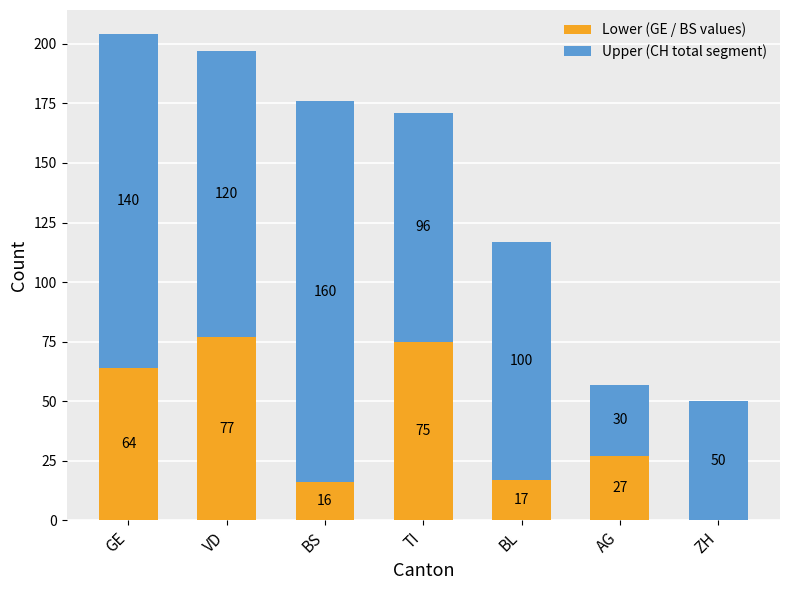

What is the approximate value of Lower (GE / BS values) at AG, to the nearest 10?

30